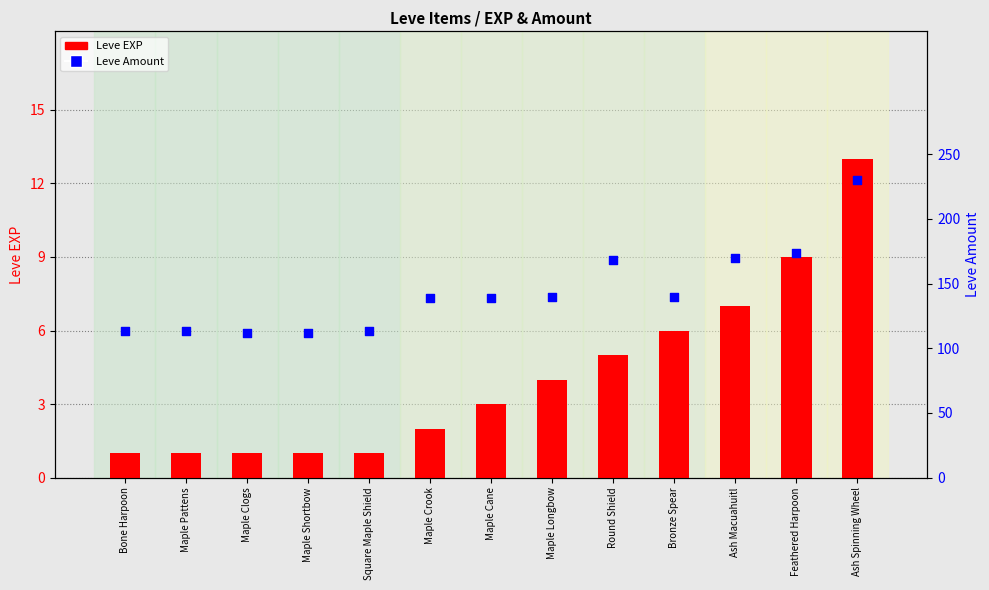

Which series has the largest total across all categories?

Leve Amount